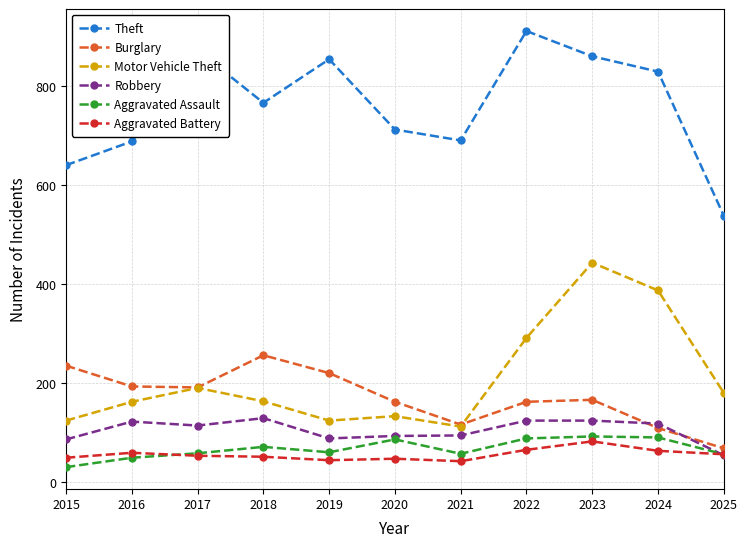

True or false: Aggravated Battery and Motor Vehicle Theft intersect in this chart.

False